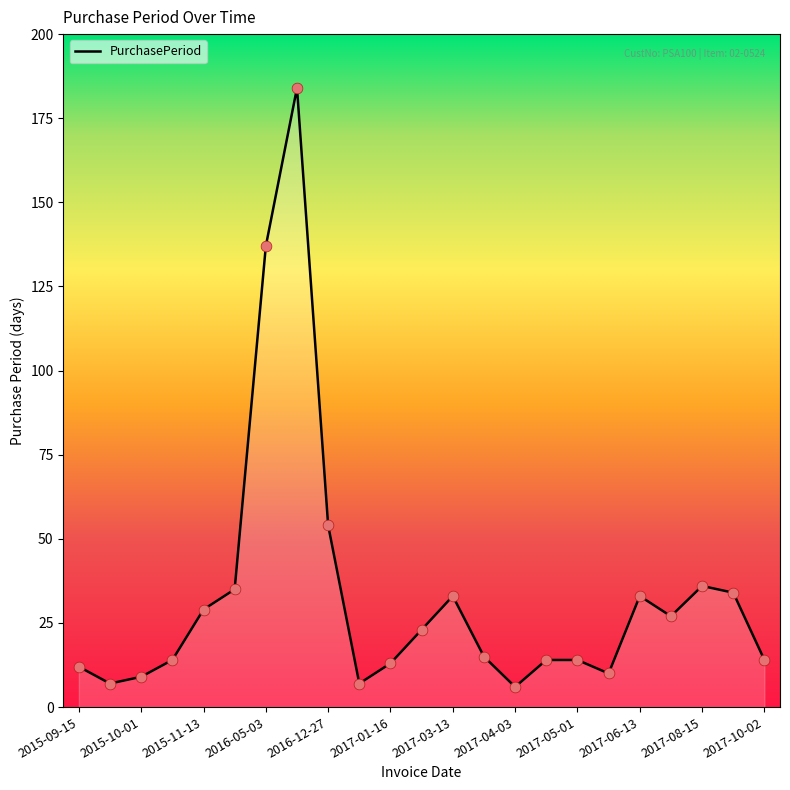

What is the maximum value shown in the chart?

184